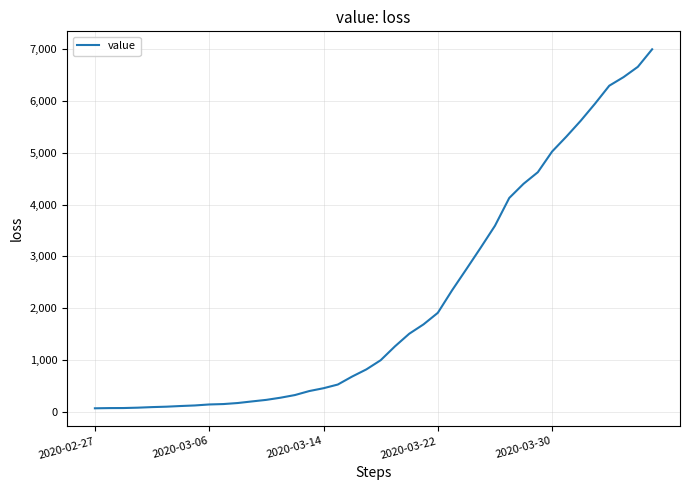

Count the number of data series in this chart.

1